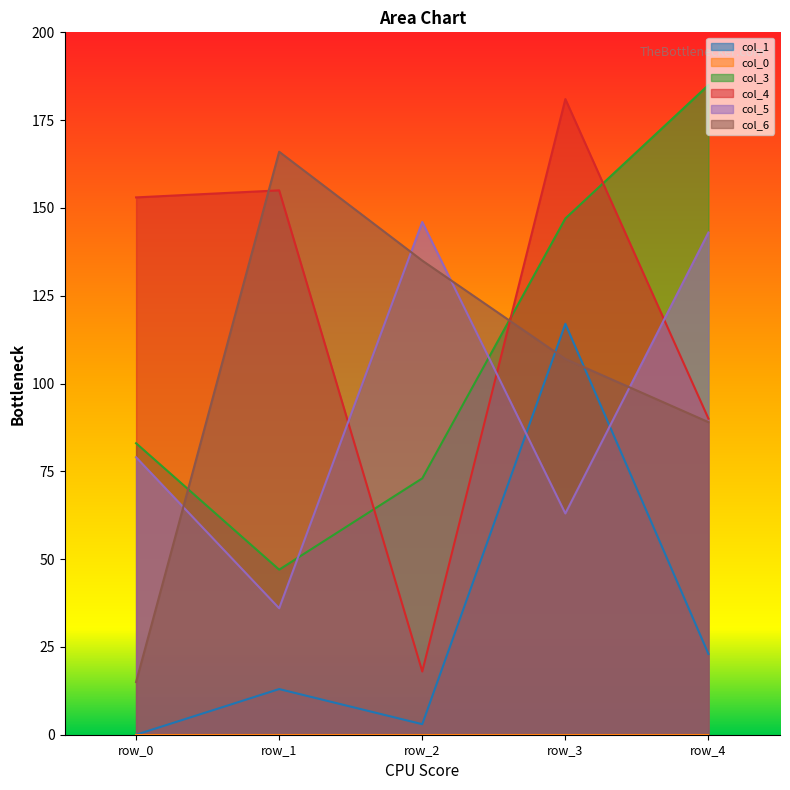

Which series has the widest spread of values?

col_4